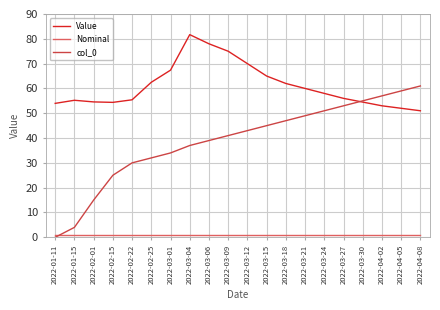

True or false: Value and Nominal intersect in this chart.

False